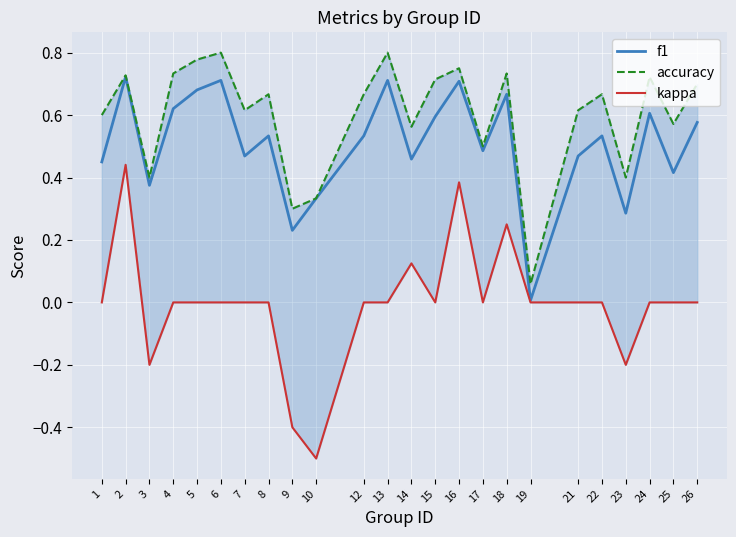

At how many categories does at least one series exceed 0?

24